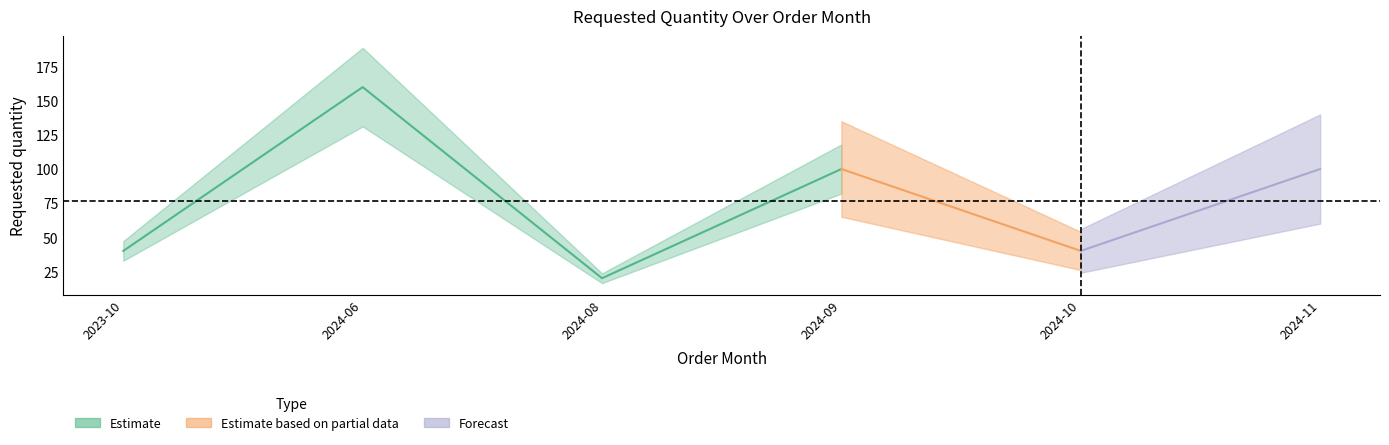

What is the change in value from 2023-10-01 to 2024-08-01?

-20